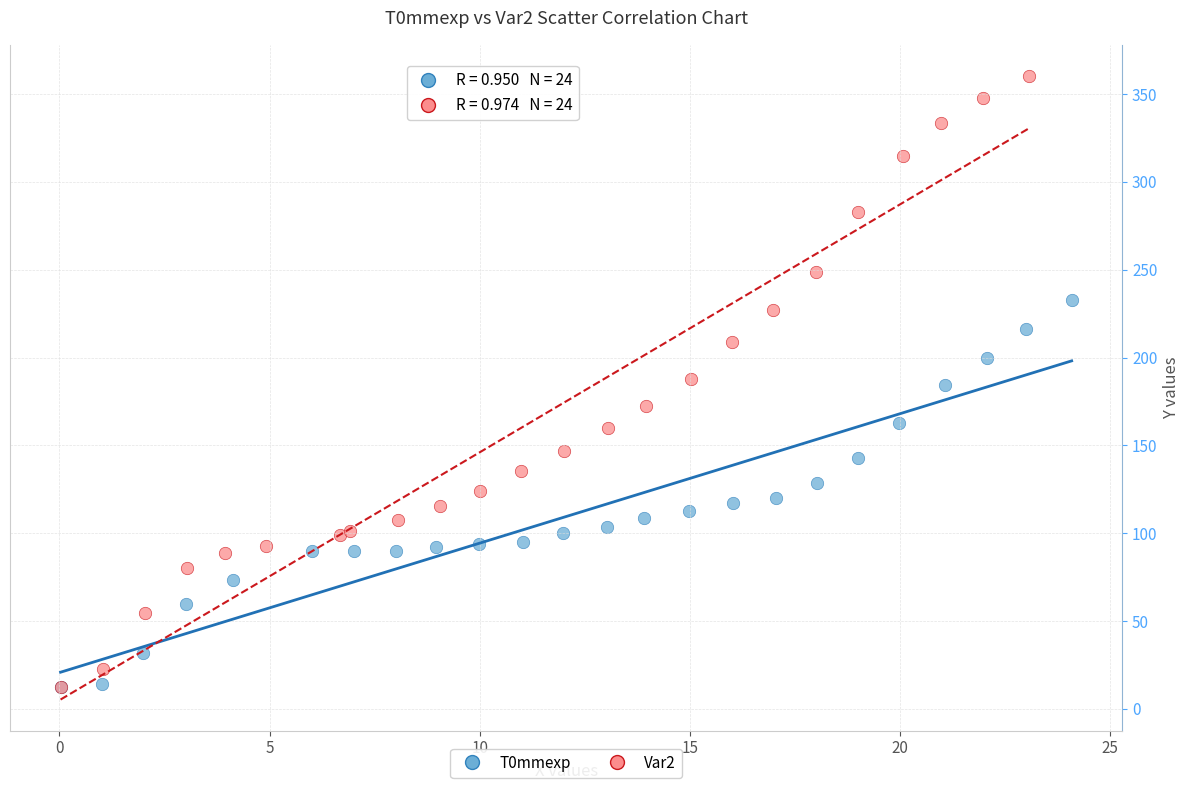

Which series contains the highest Y value?

Var2